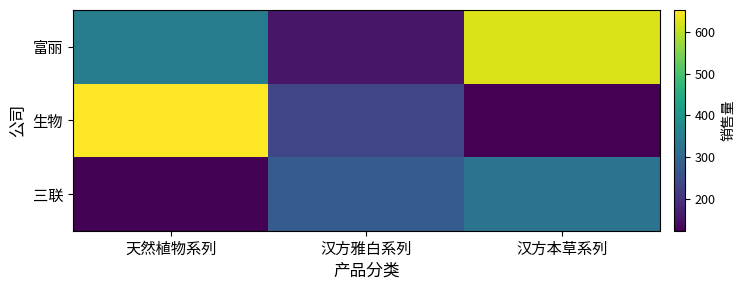

What is the total value across all series at 汉方本草系列?

1073